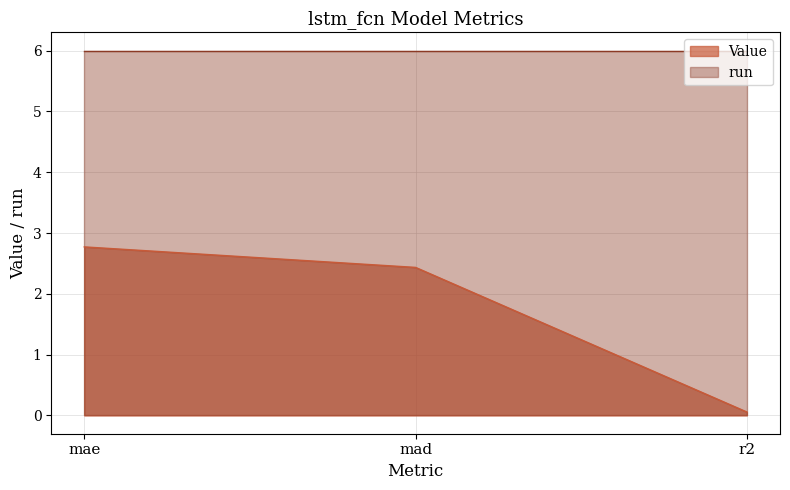

Reading right to left, list all the values displayed in this chart.

0.1	2.4	2.8